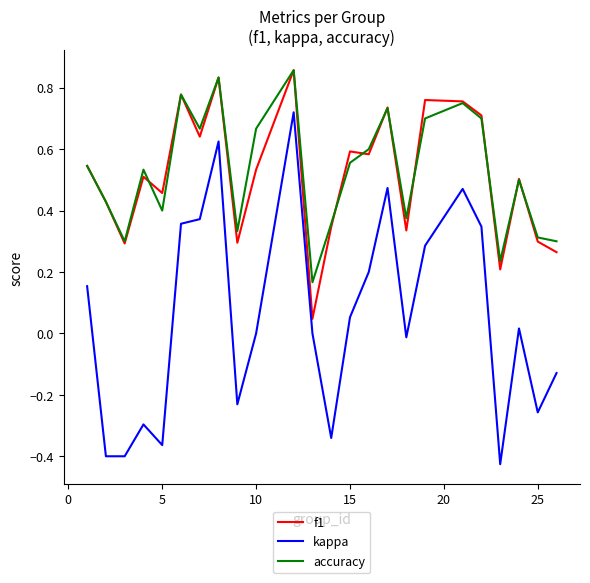

True or false: accuracy and kappa cross at least once.

False